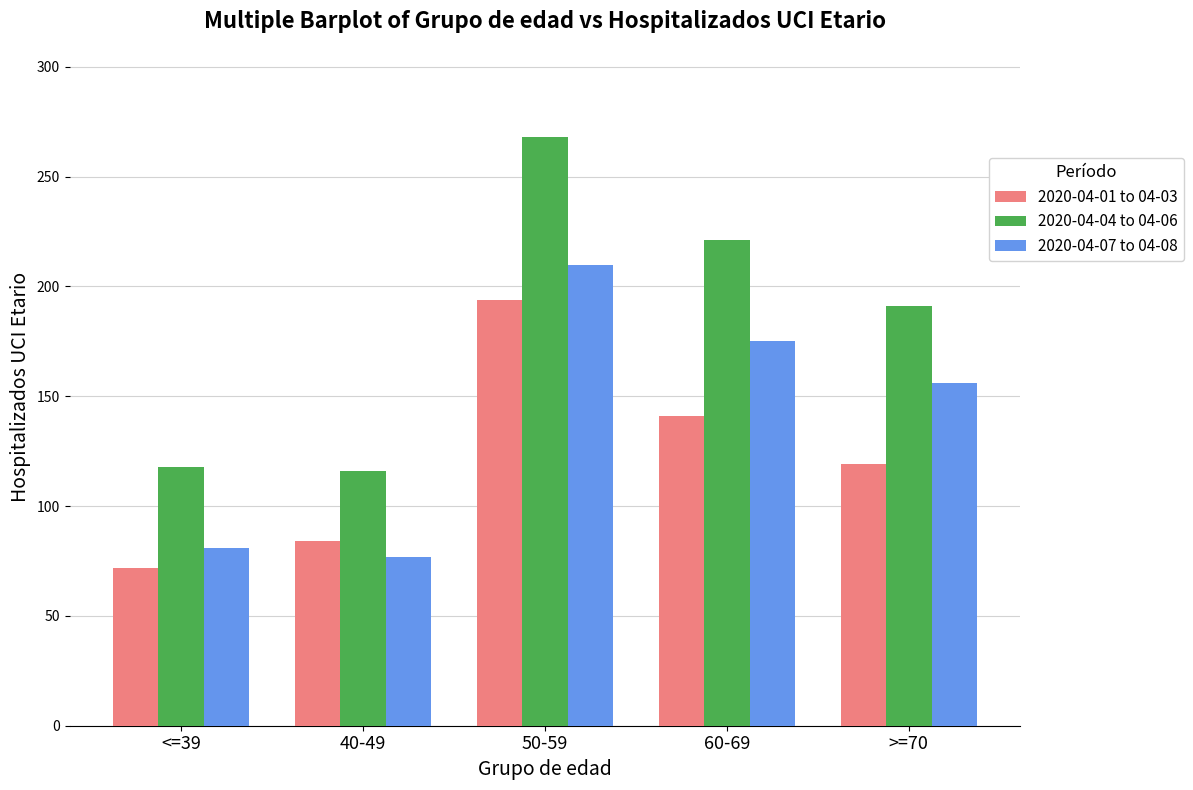

Which series has the largest range (max minus min)?

2020-04-04 to 04-06